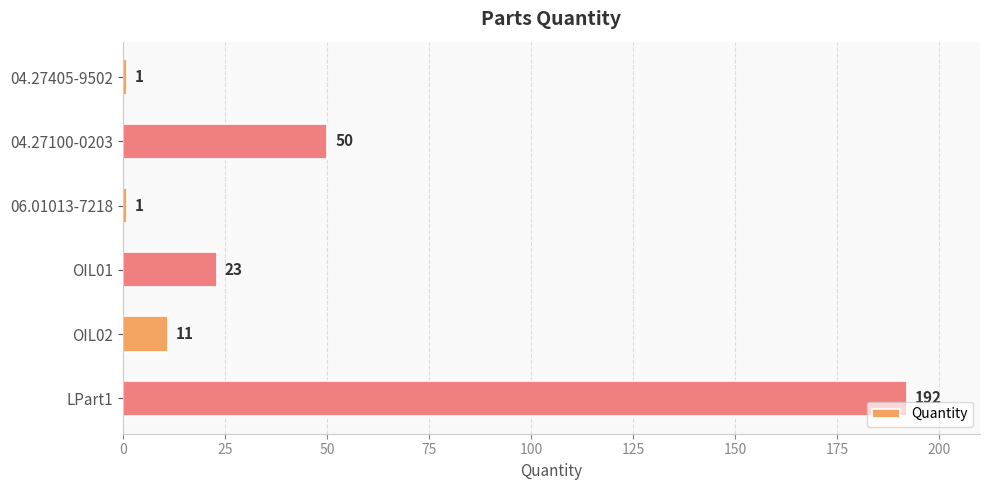

Where is the data nearest to the value 96?

04.27100-0203